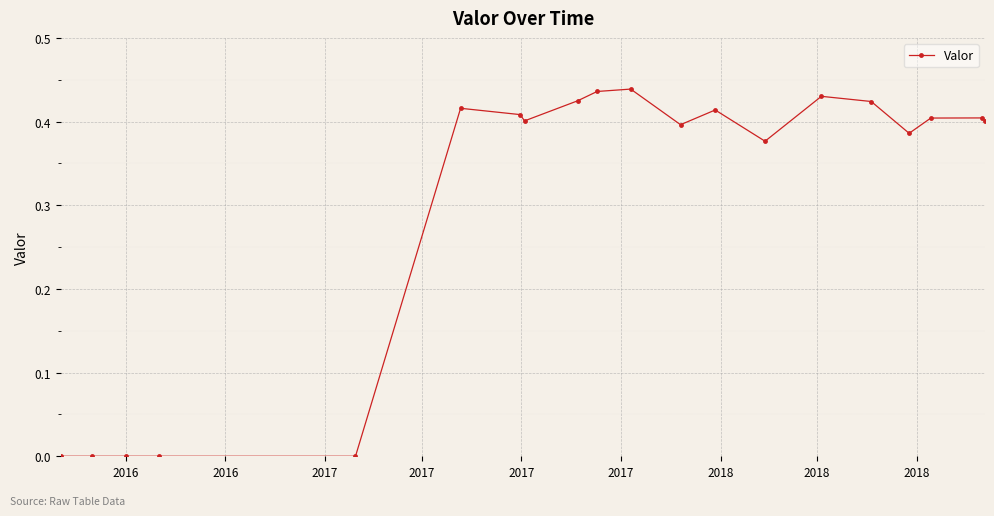

What is the average value?

0.3